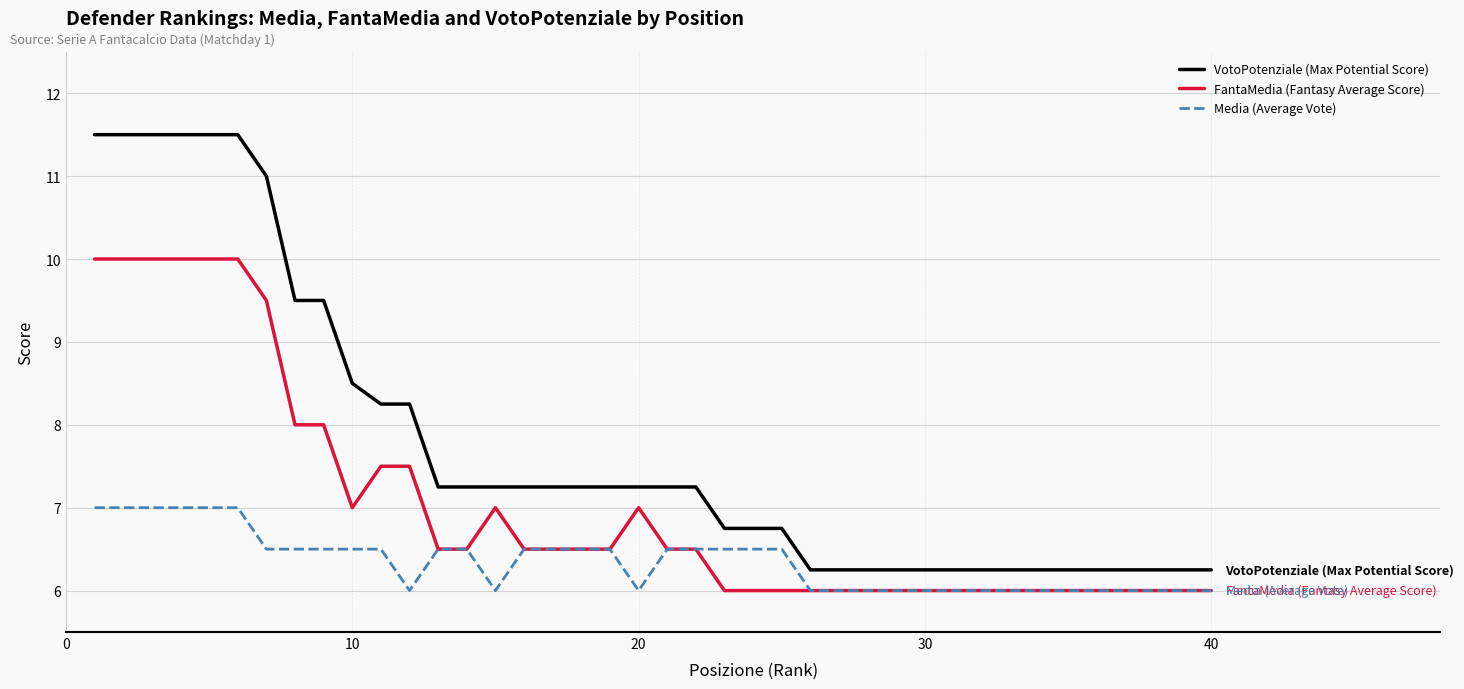

True or false: Media (Average Vote) and VotoPotenziale (Max Potential Score) cross at least once.

False